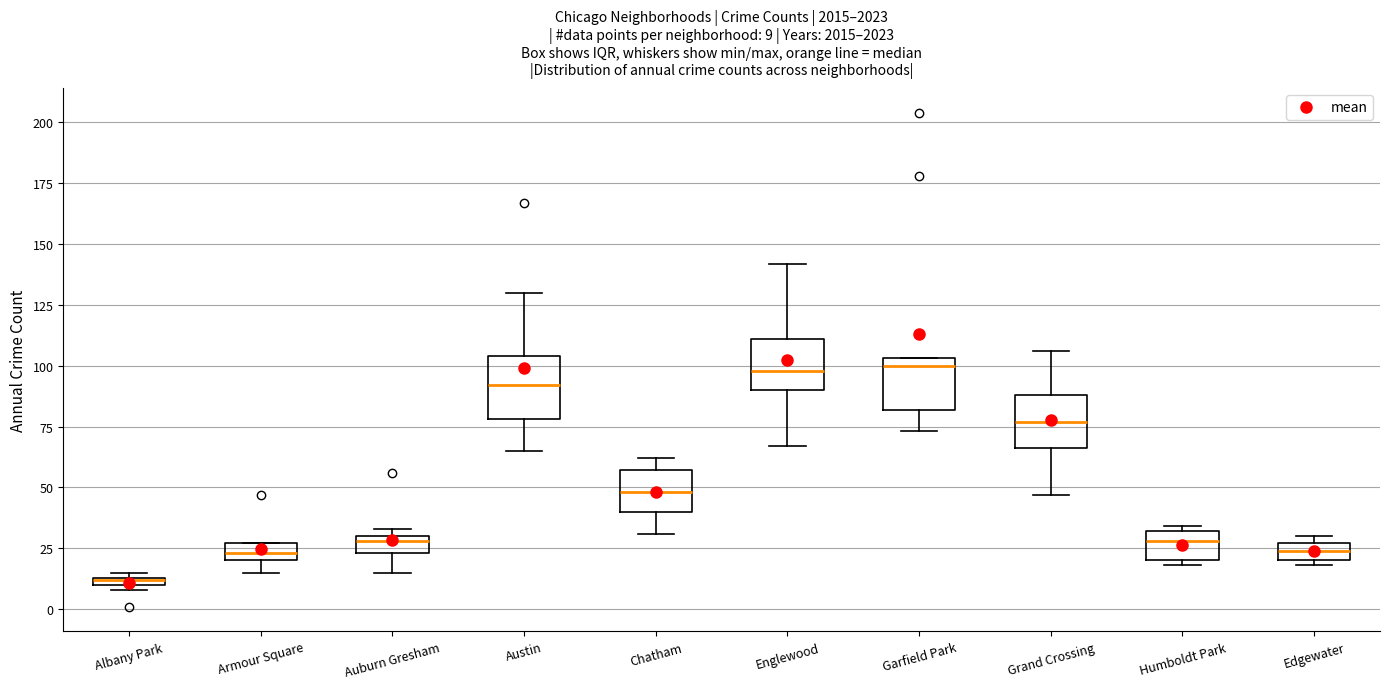

Which box has the lowest median line?

Albany Park